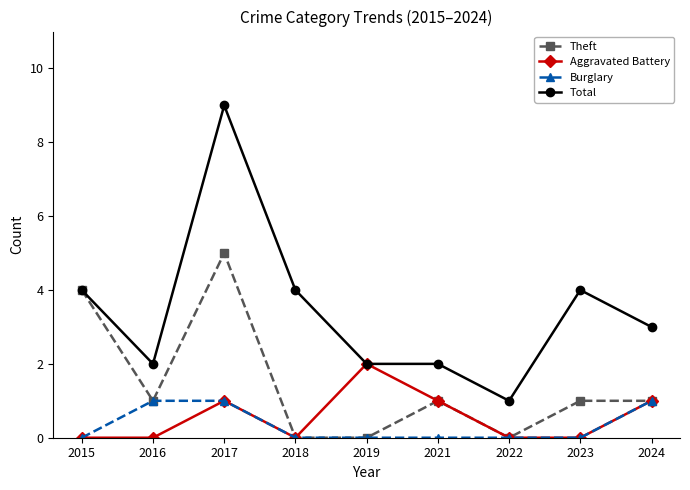

True or false: Total and Burglary cross at least once.

False